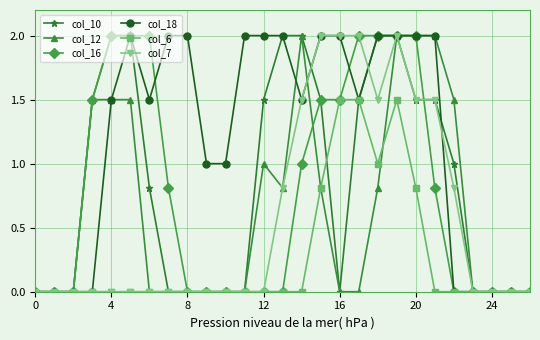

What is the value of the col_18 point at the 16th from the left?

2.0